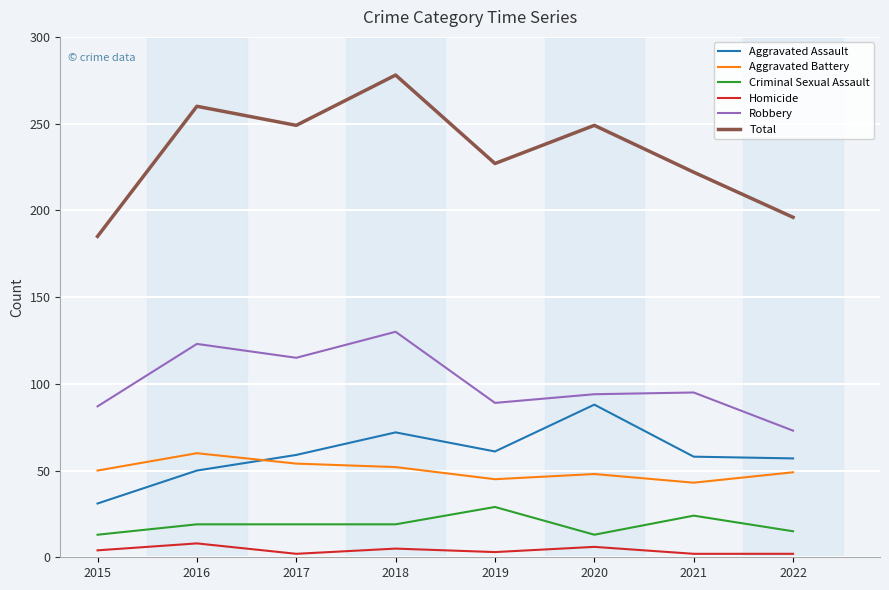

In Homicide, how many points are higher than both neighbors (excluding endpoints)?

3